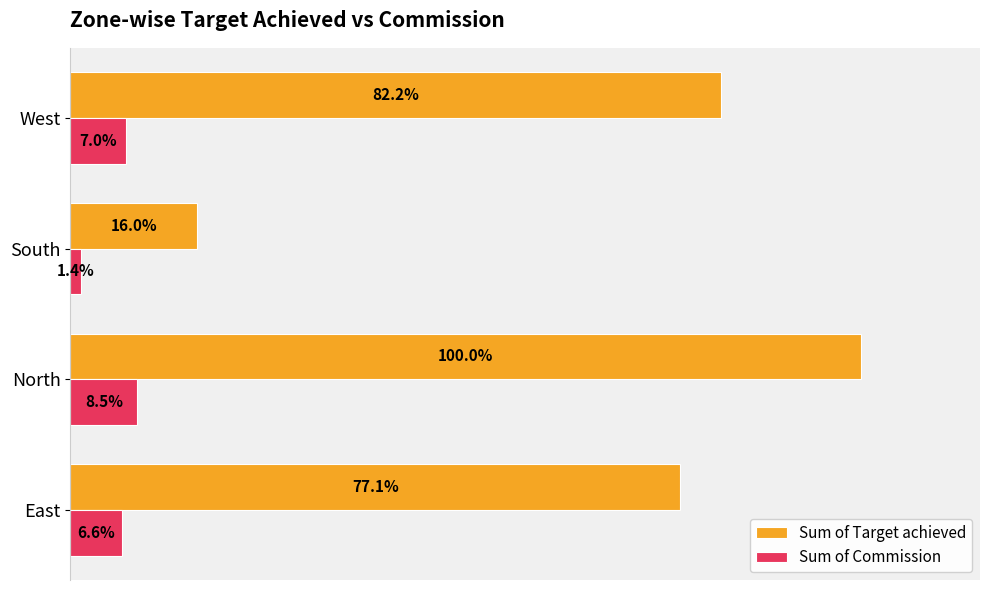

Rank the series by their average value, from lowest to highest.

Sum of Commission, Sum of Target achieved